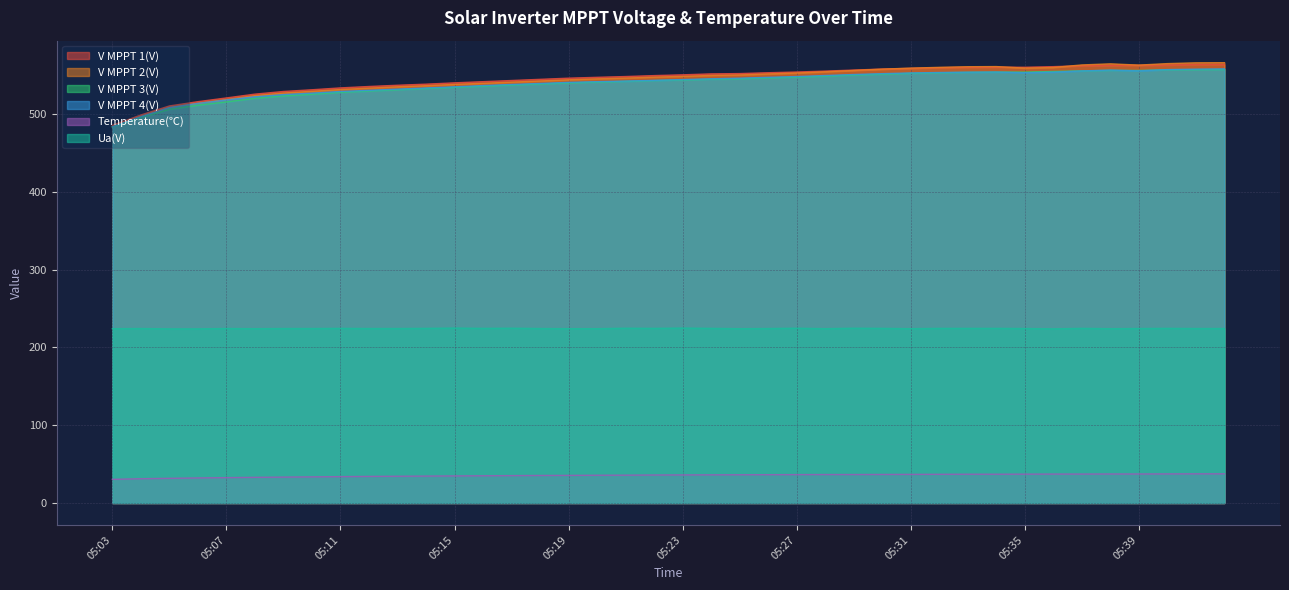

Count the number of categories in the chart.

40